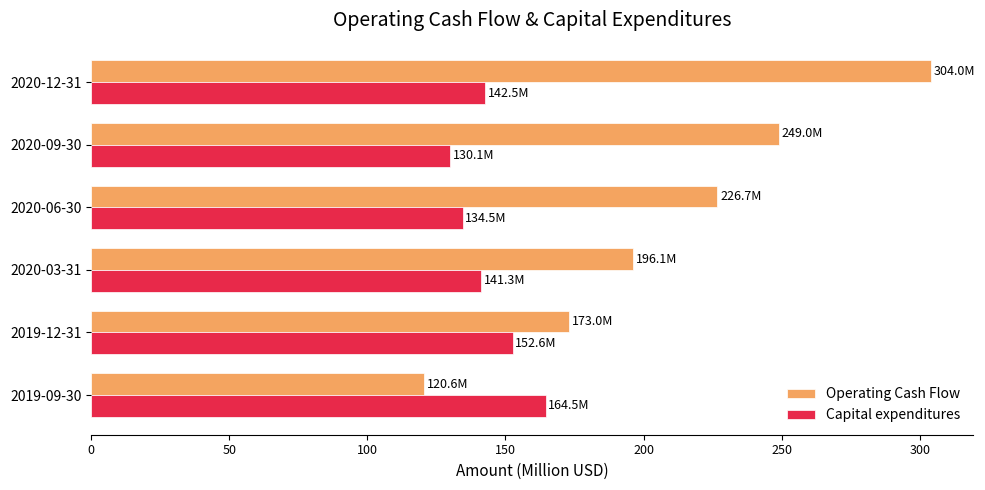

How many series are shown in this chart?

2